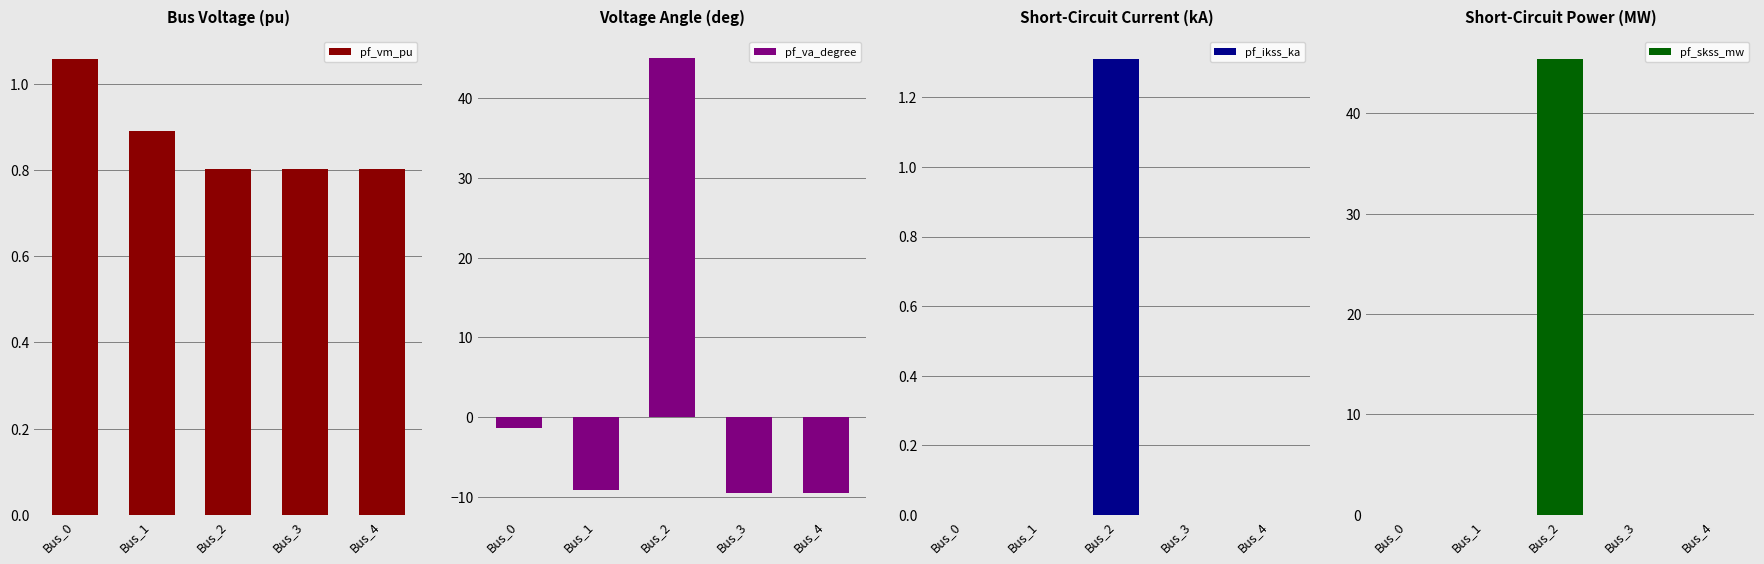

At which category does the chart reach its minimum across all series?

Bus_3